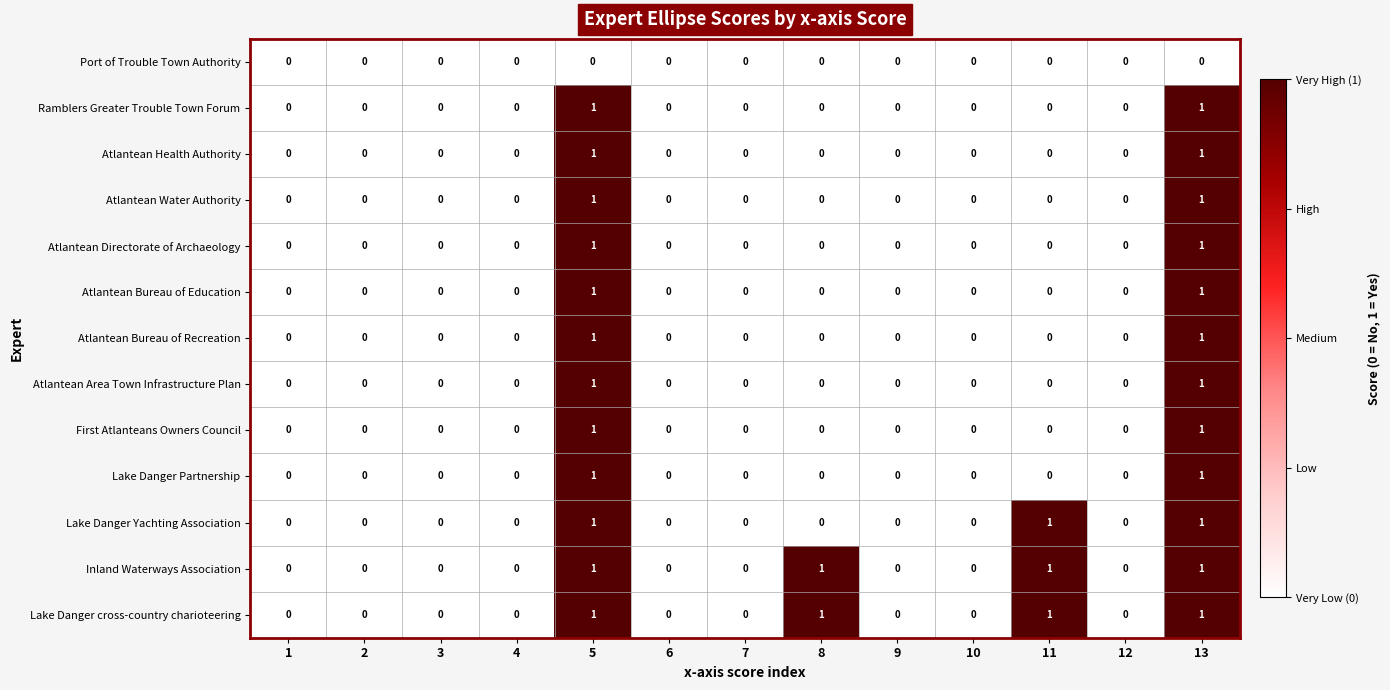

How many Atlantean Area Town Infrastructure Plan values are between 0 and 1?

13